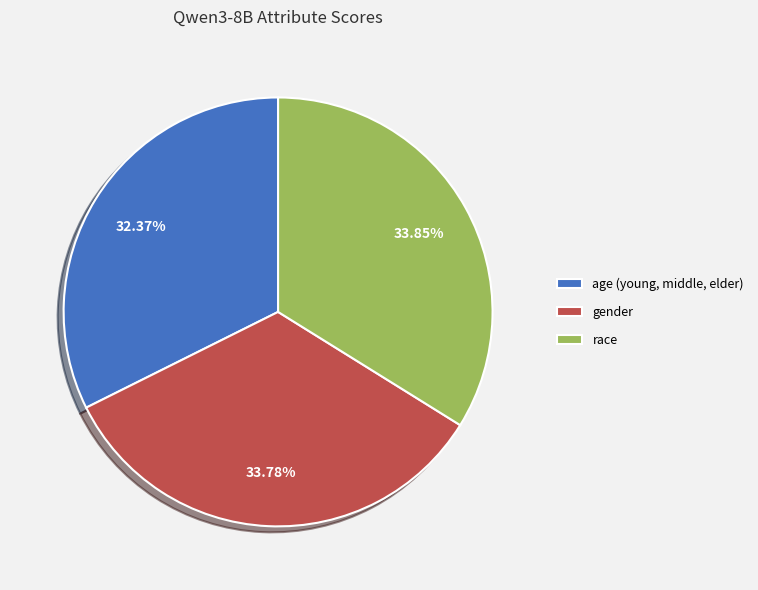

Count the number of slices in the pie.

3